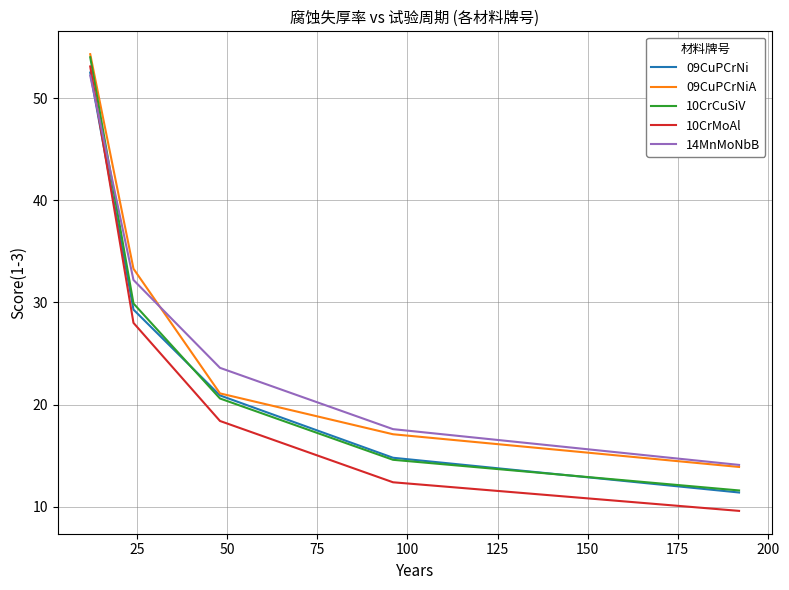

What is the minimum value shown in the chart?

9.6